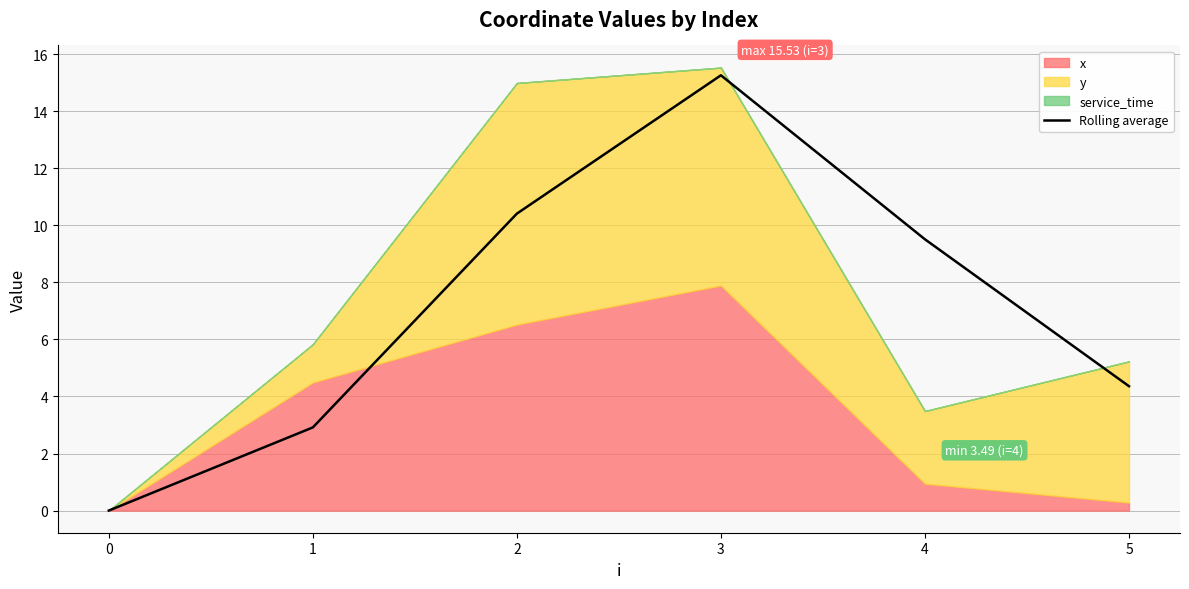

At which label does the data first exceed 9?

2